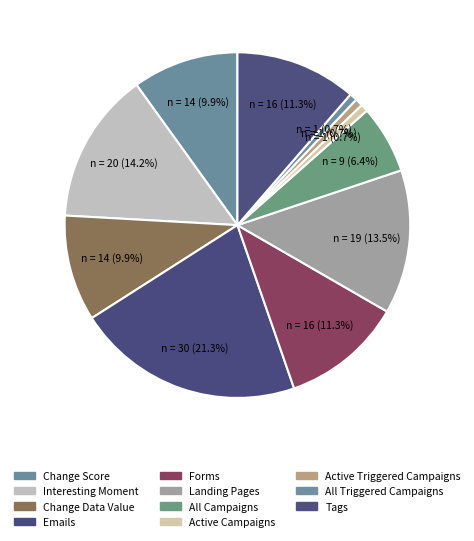

Is the sum of Change Score and Interesting Moment greater than half?

No